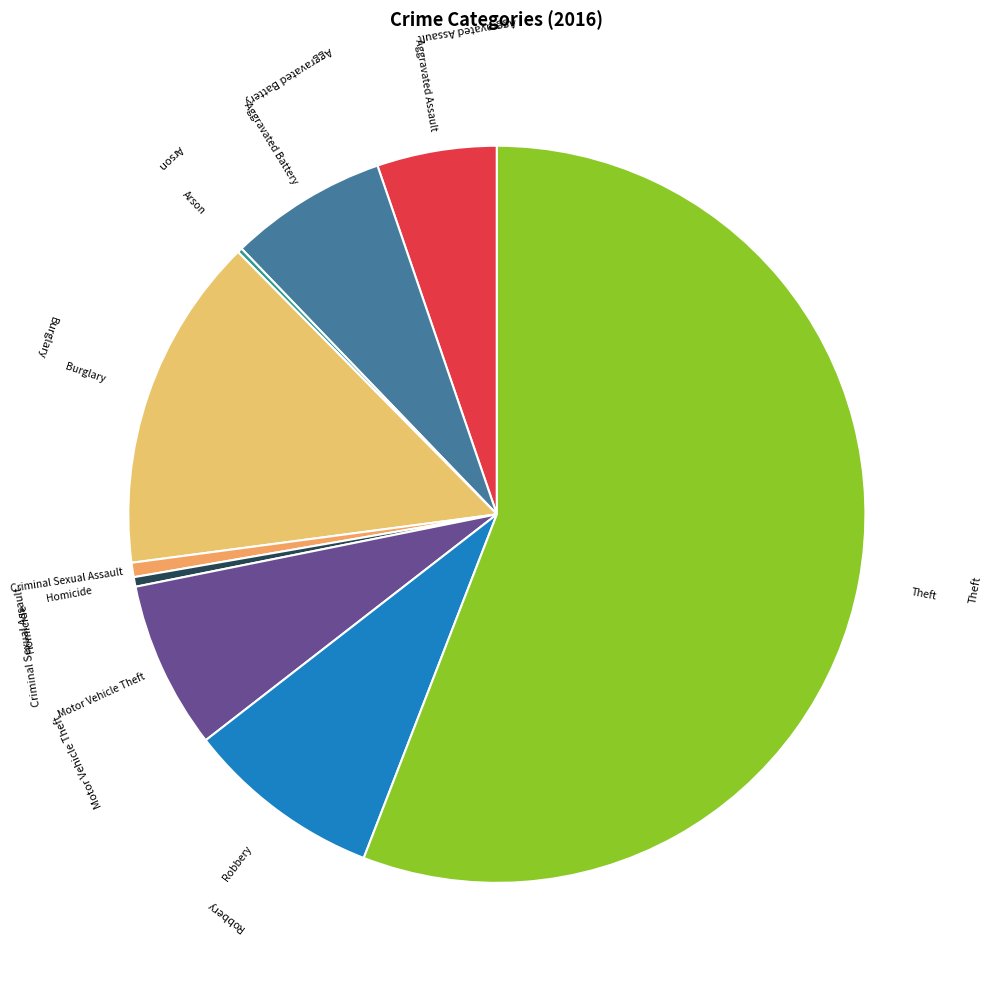

What is the ratio of the value at Robbery to the value at Aggravated Assault?

1.6